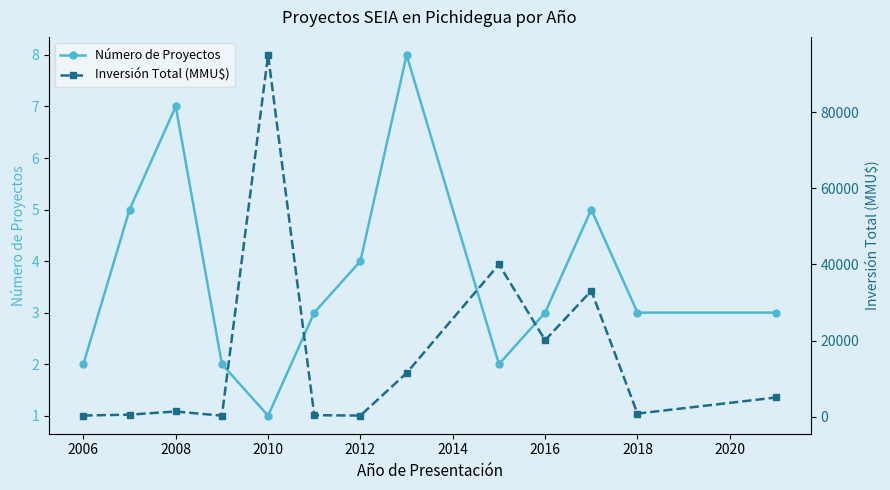

Reading right to left, extract all data points from this chart.

Número de Proyectos: 3	3	5	3	2	8	4	3	1	2	7	5	2
Inversión Total (MMU$): 5050	824	33079	20085	40000	11481	300	400	95000	272	1373	545	312